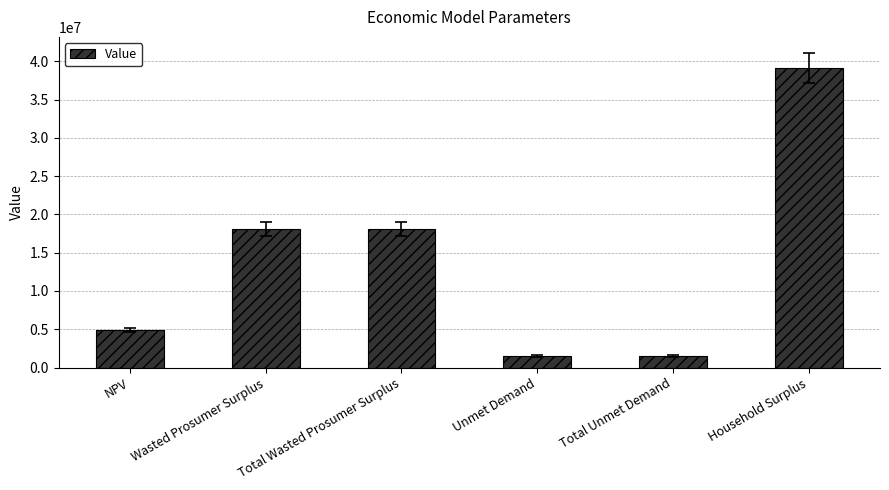

What is the value of the 6th bar from the left?

39171964.2